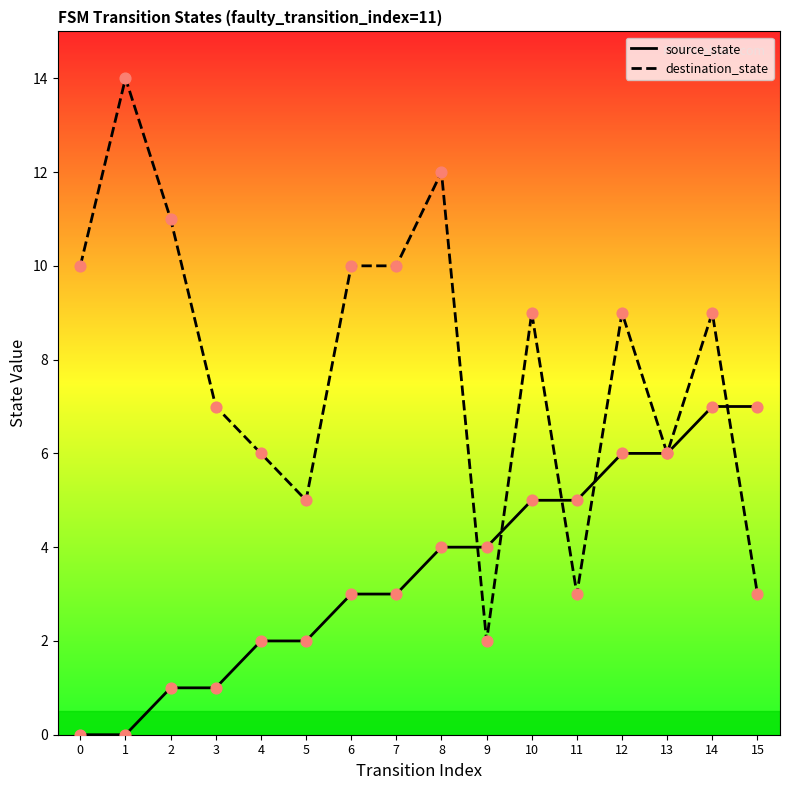

At how many categories does at least one series exceed 3?

16